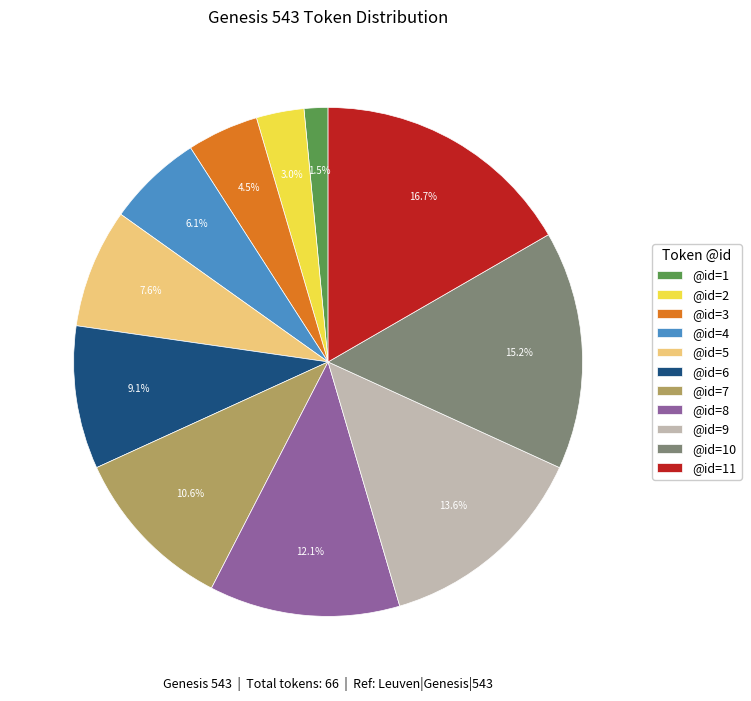

Approximately how many times larger is the value at @id=5 compared to @id=6?

0.8